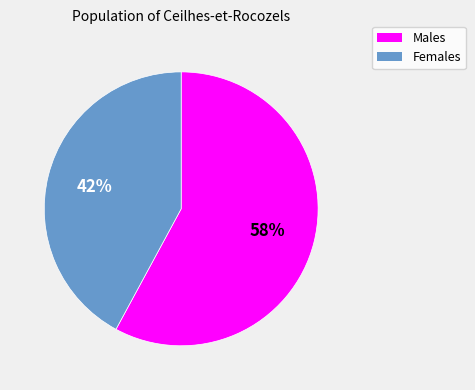

How many slices are in this pie chart?

2